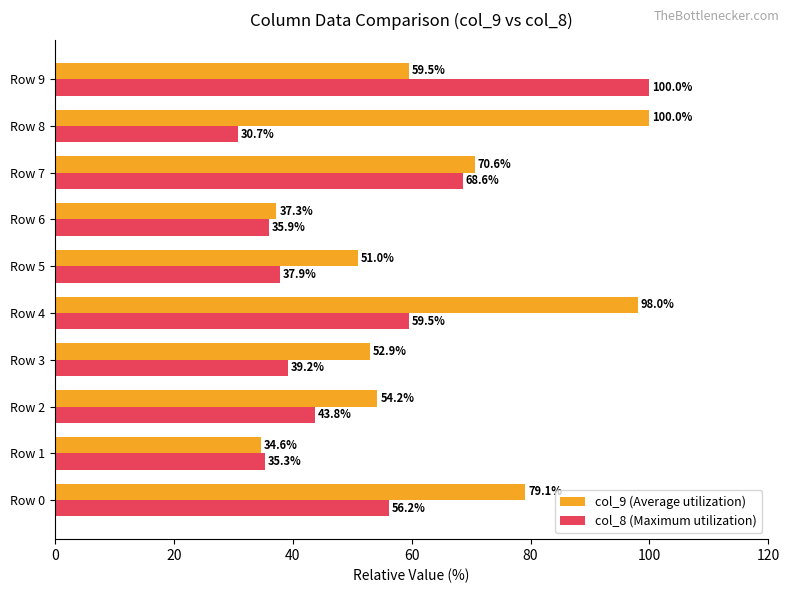

What is the difference between the col_8 (Maximum utilization) values at Row 1 and Row 3?

3.9